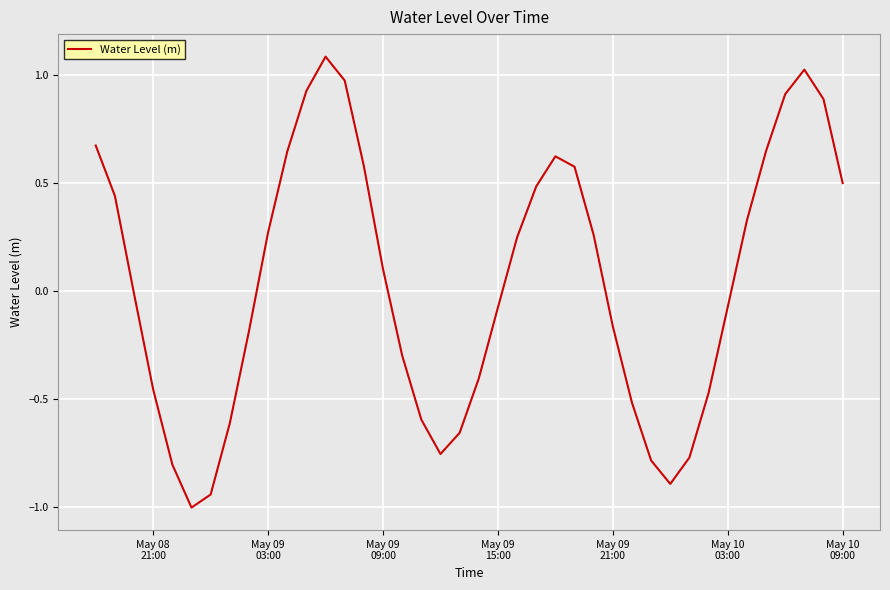

What is the greatest value displayed?

1.1